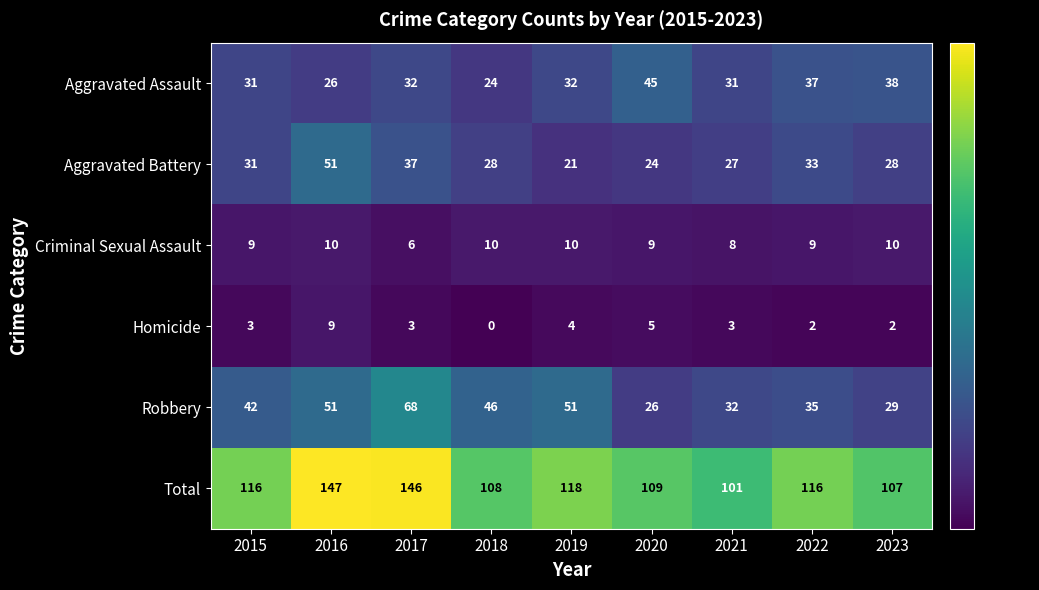

Between 2016 and 2023, which series saw the biggest shift?

Total